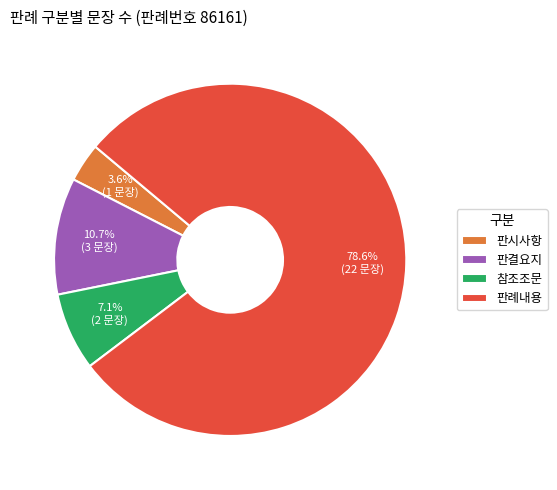

Between 참조조문 and 판결요지, which is larger?

판결요지